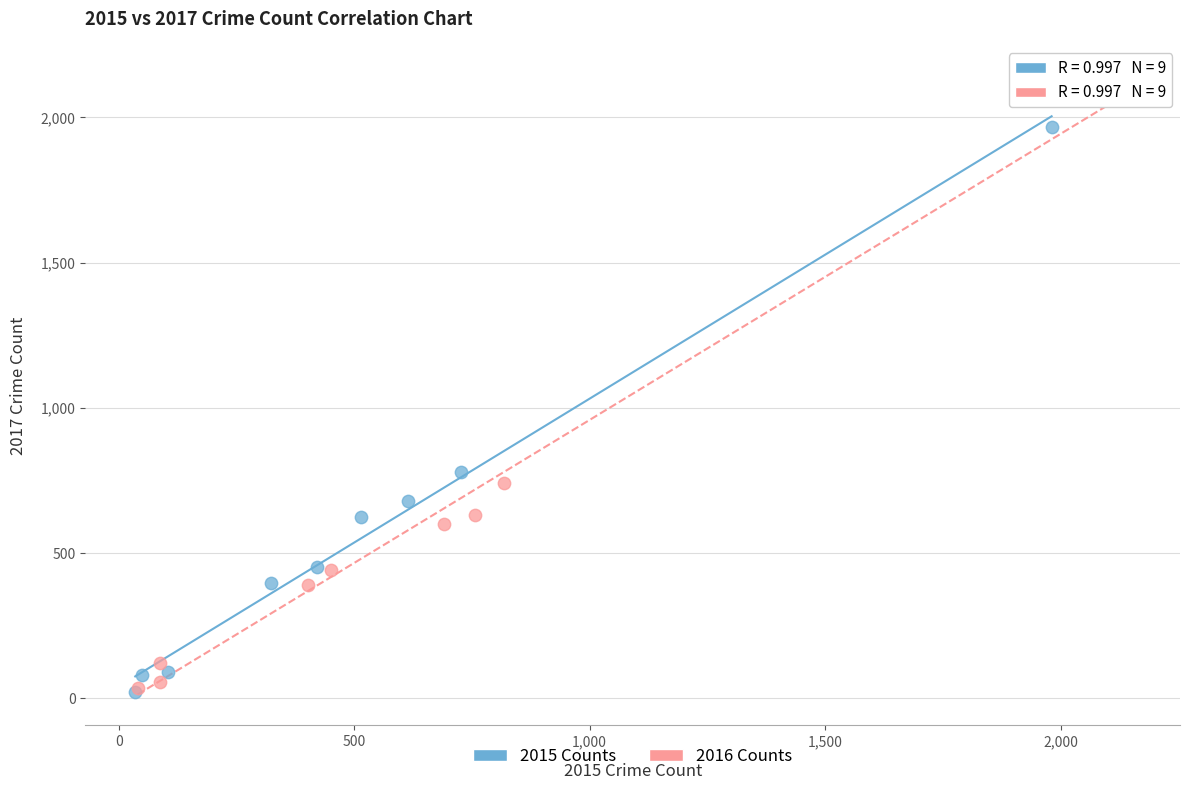

Which series has the largest Y range (max minus min)?

2016 Counts